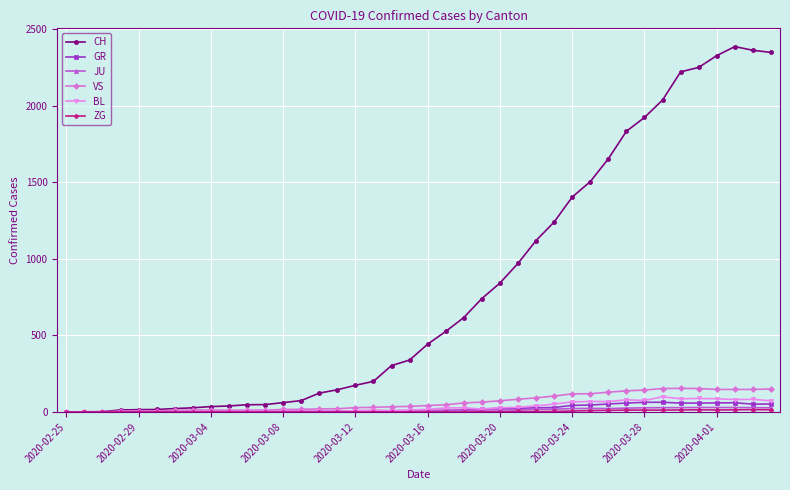

What is the greatest value displayed?

2387